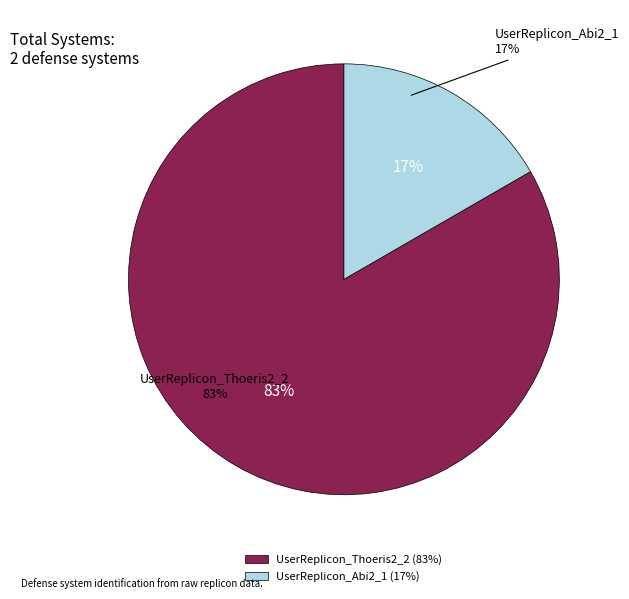

What is the total percentage of UserReplicon_Abi2_1 and UserReplicon_Thoeris2_2?

100.0%